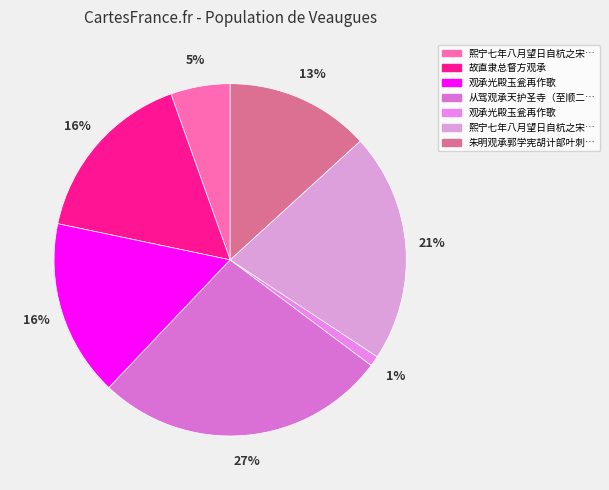

To the nearest percent, what is the difference between the largest and smallest slice percentages?

26%